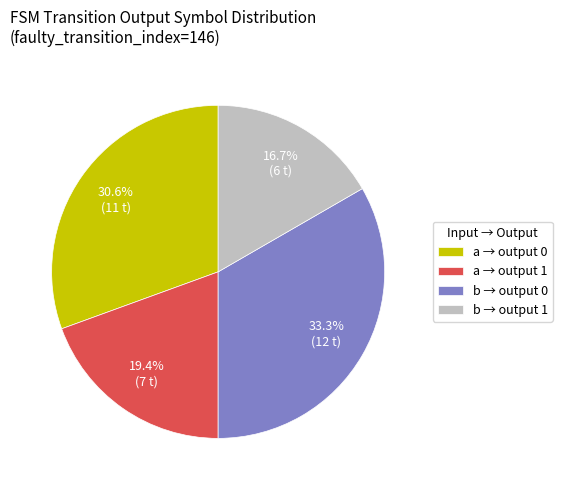

What percentage do b → output 0 and b → output 1 together represent?

50.0%